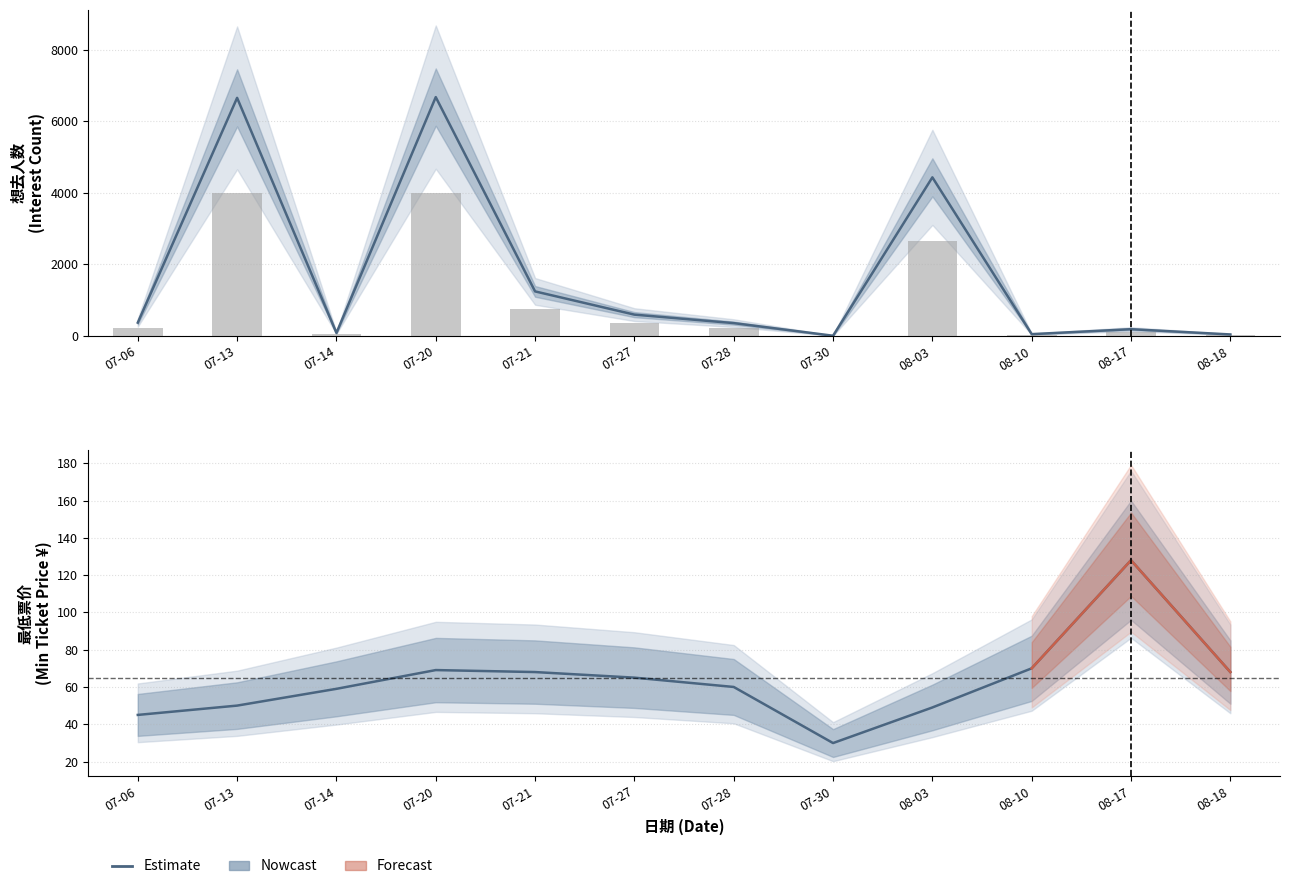

Which series has the largest total across all categories?

想去人数 (Estimate)